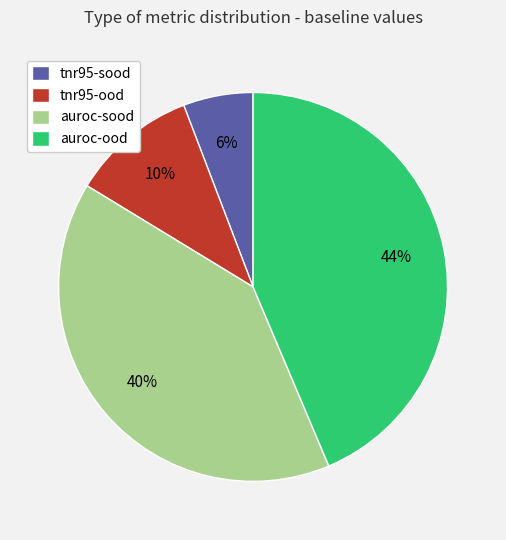

Is the sum of auroc-sood and auroc-ood greater than half?

Yes